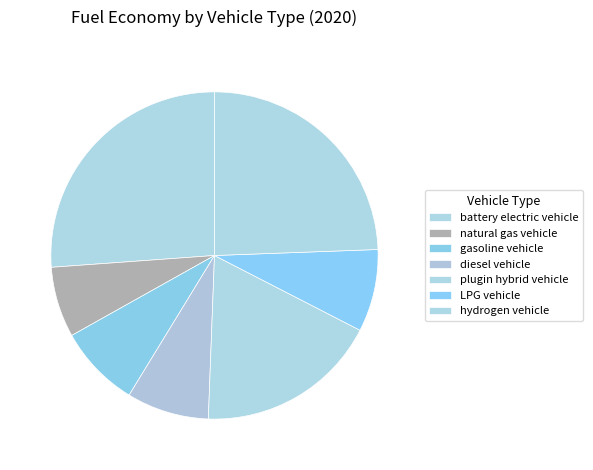

Is diesel vehicle the majority of the pie?

No